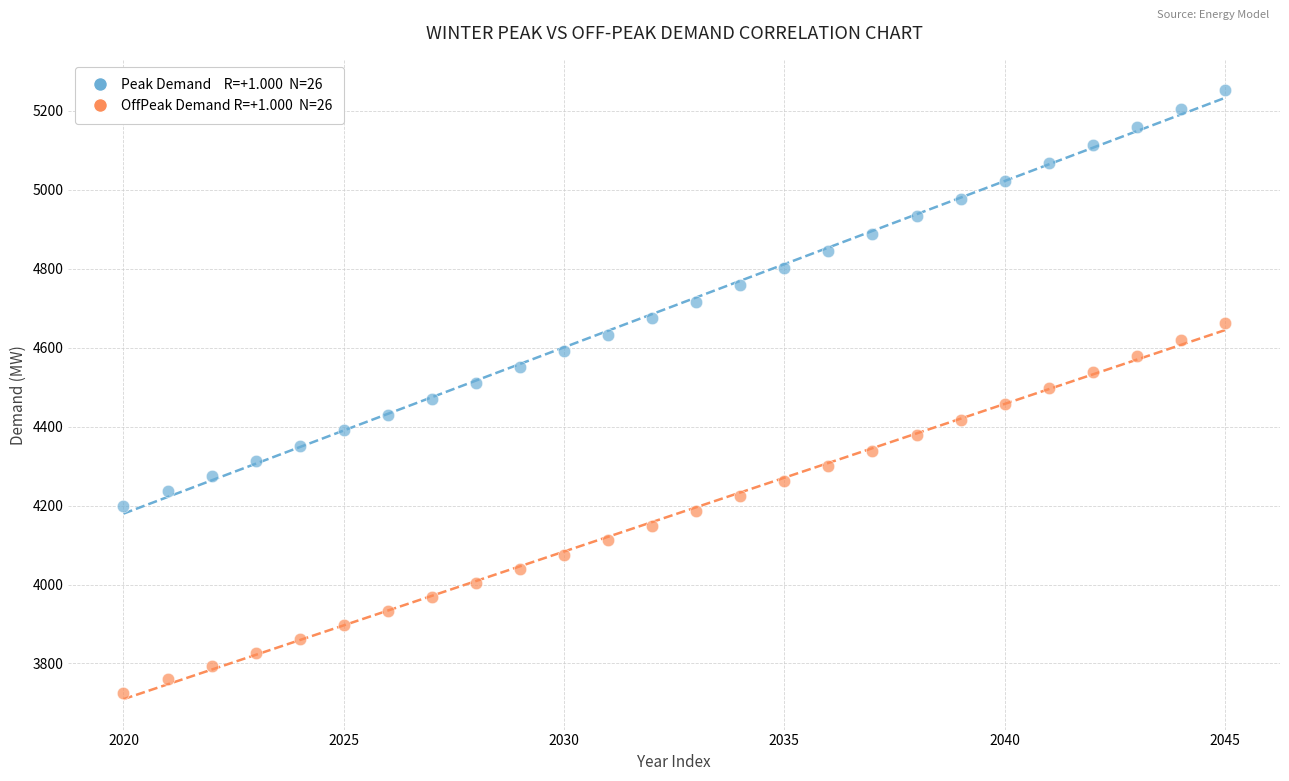

Across all data points, what is the range of X values (max minus min)?

25.0